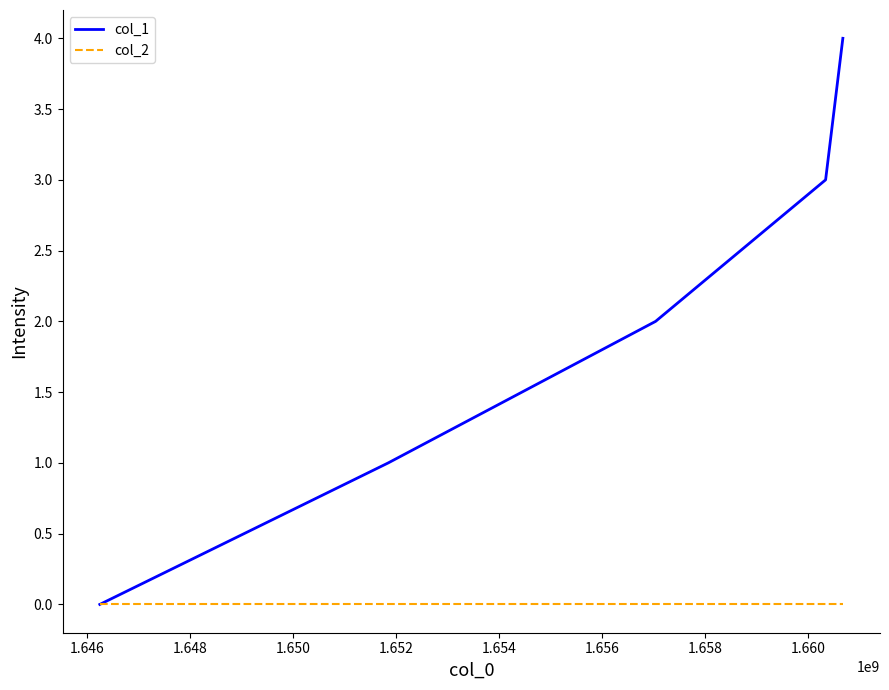

Is this an area chart (filled region under the line)?

No